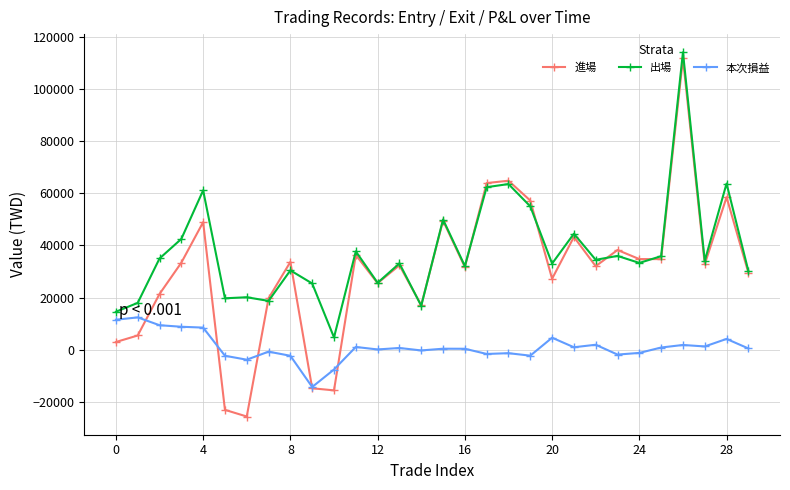

Which series has the largest total across all categories?

出場